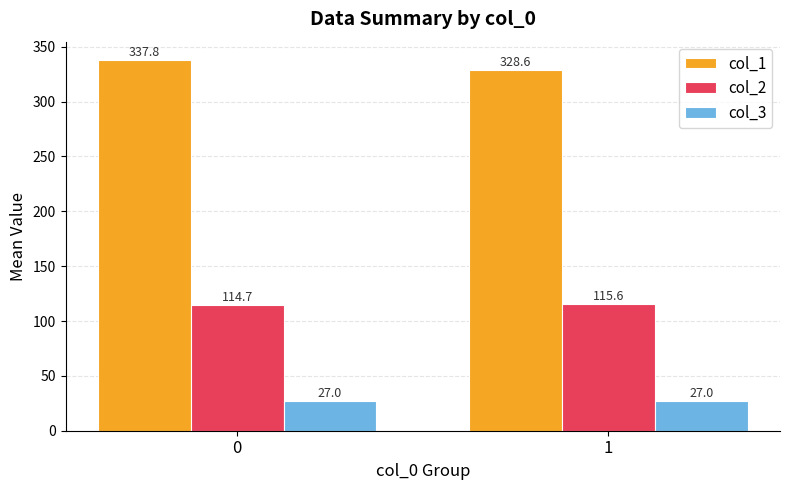

What is the value of the col_1 bar at the 2nd from the left?

328.6